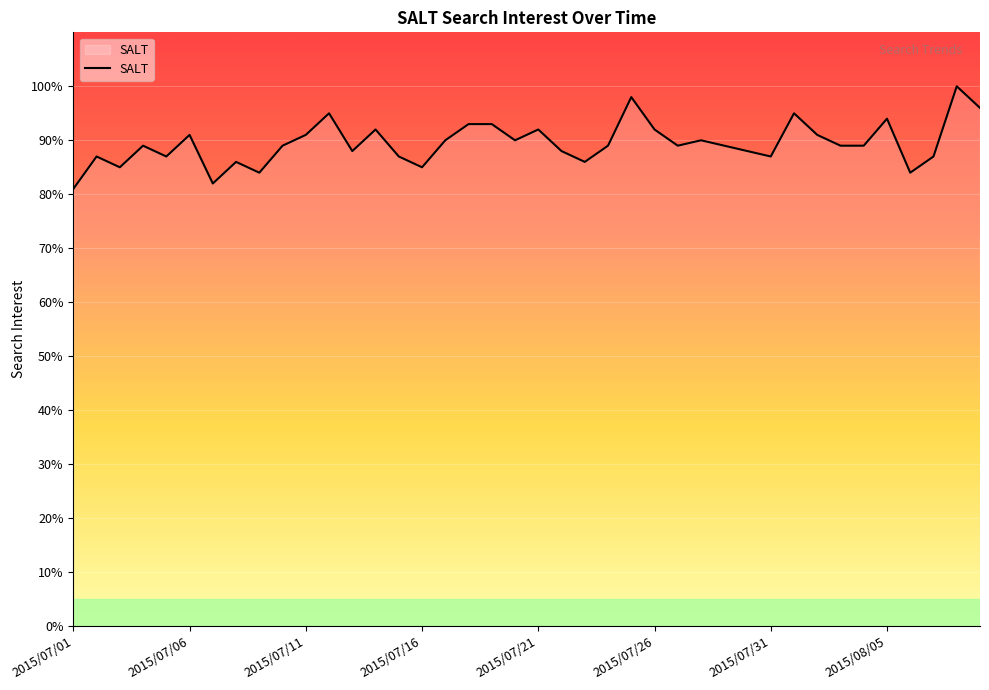

What is the smallest value displayed?

81